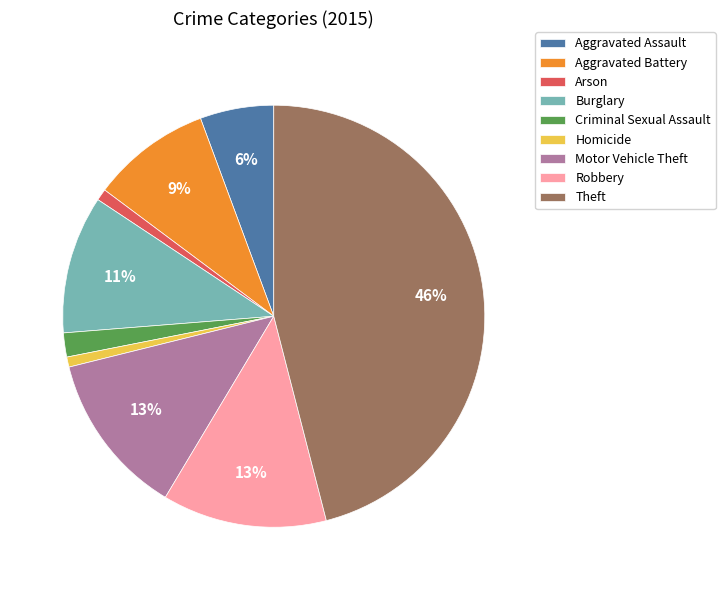

Approximately how many times larger is the value at Arson compared to Aggravated Assault?

0.2